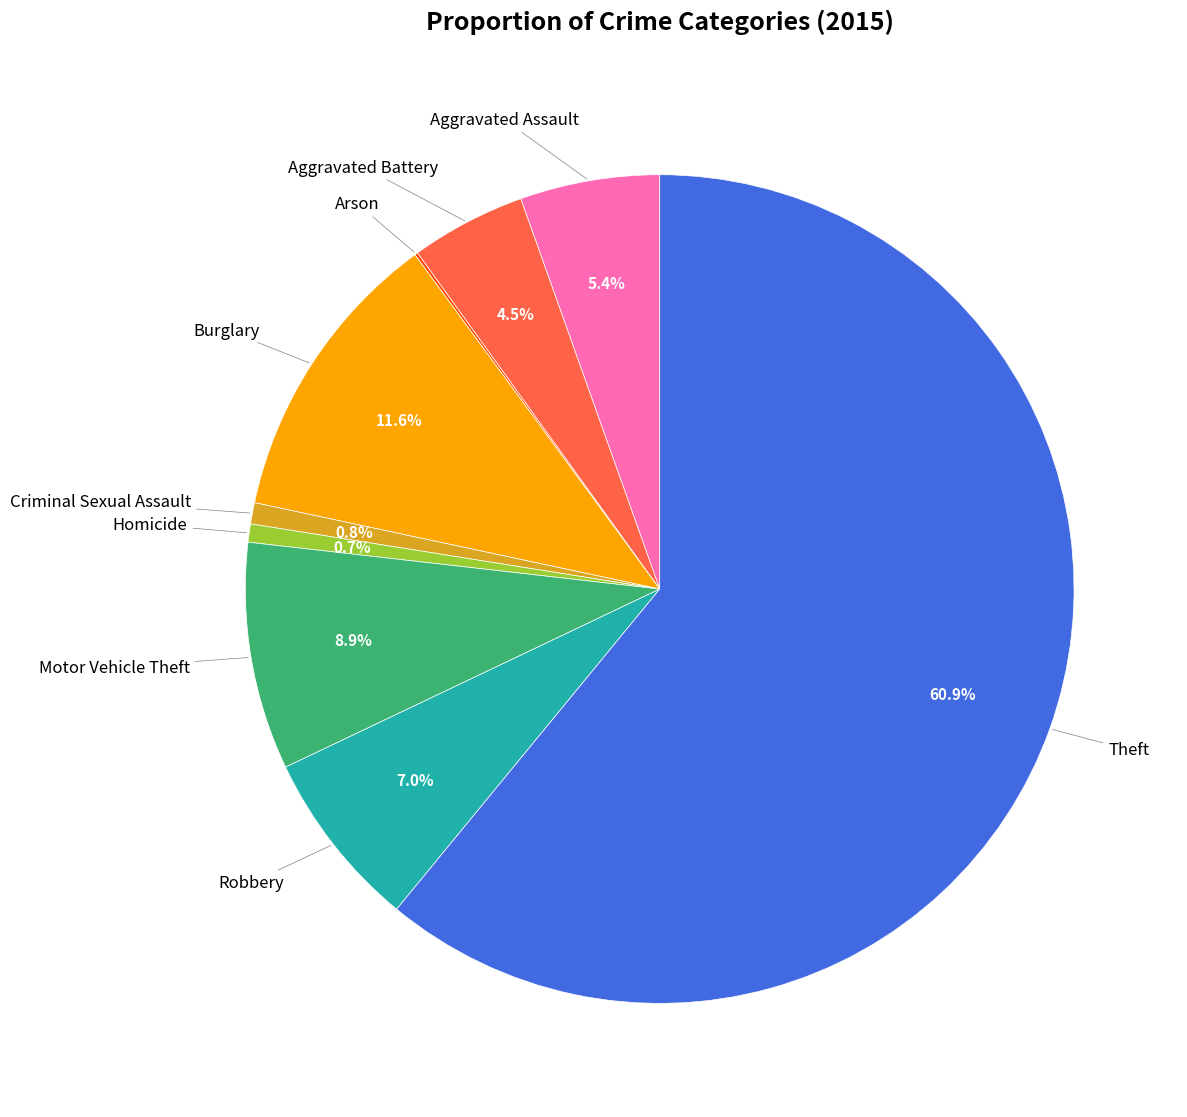

To the nearest percent, what is the average slice percentage?

11%